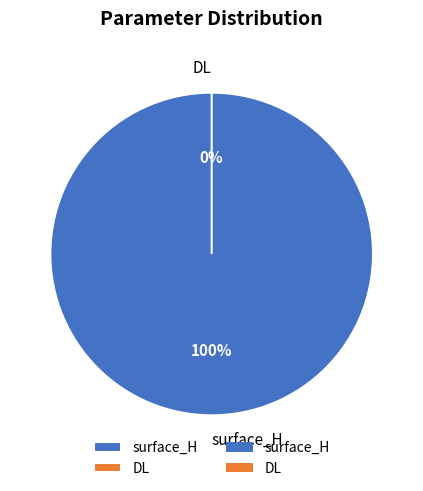

Is DL the majority of the pie?

No